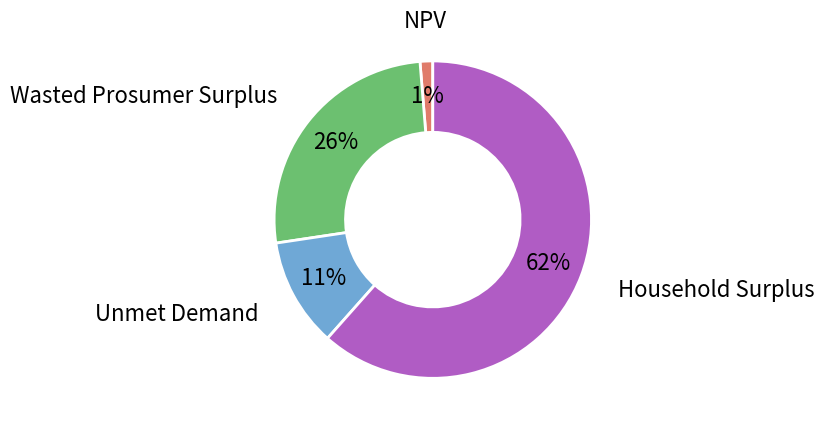

Is there a majority slice in this chart?

Yes